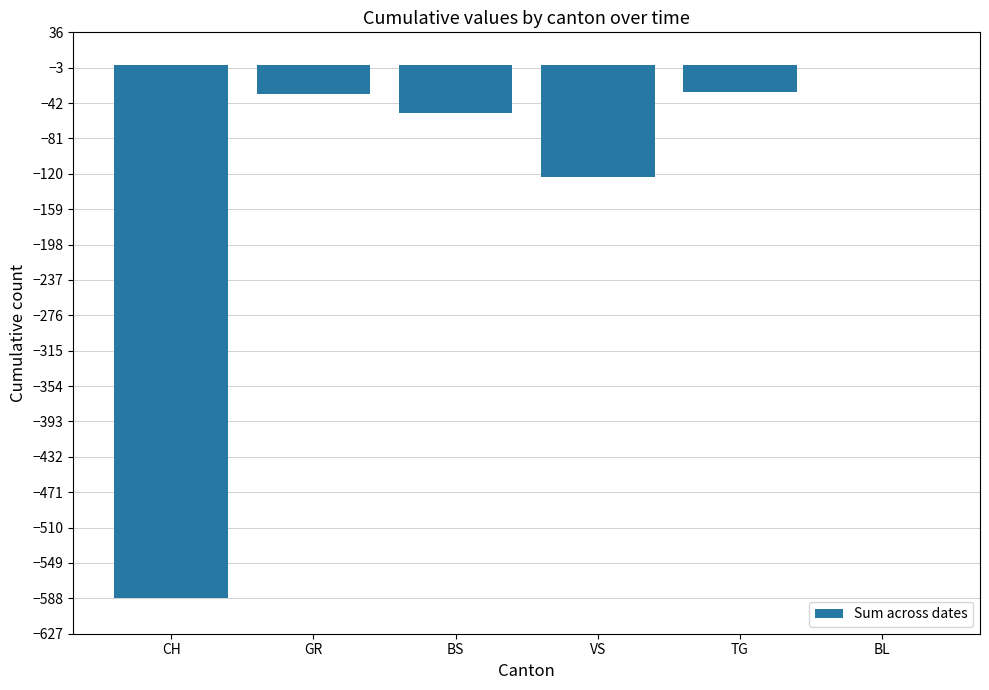

Does the chart contain stacked bars?

No